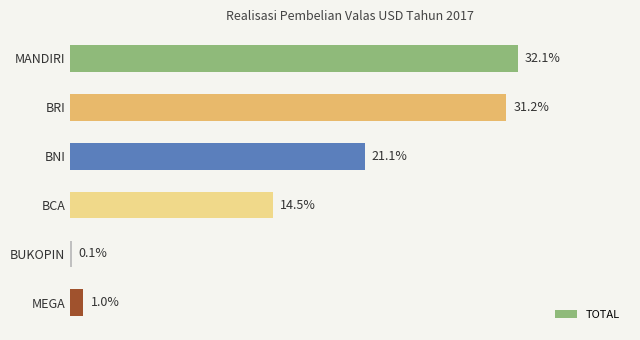

Which label corresponds to the largest value in the chart?

MANDIRI